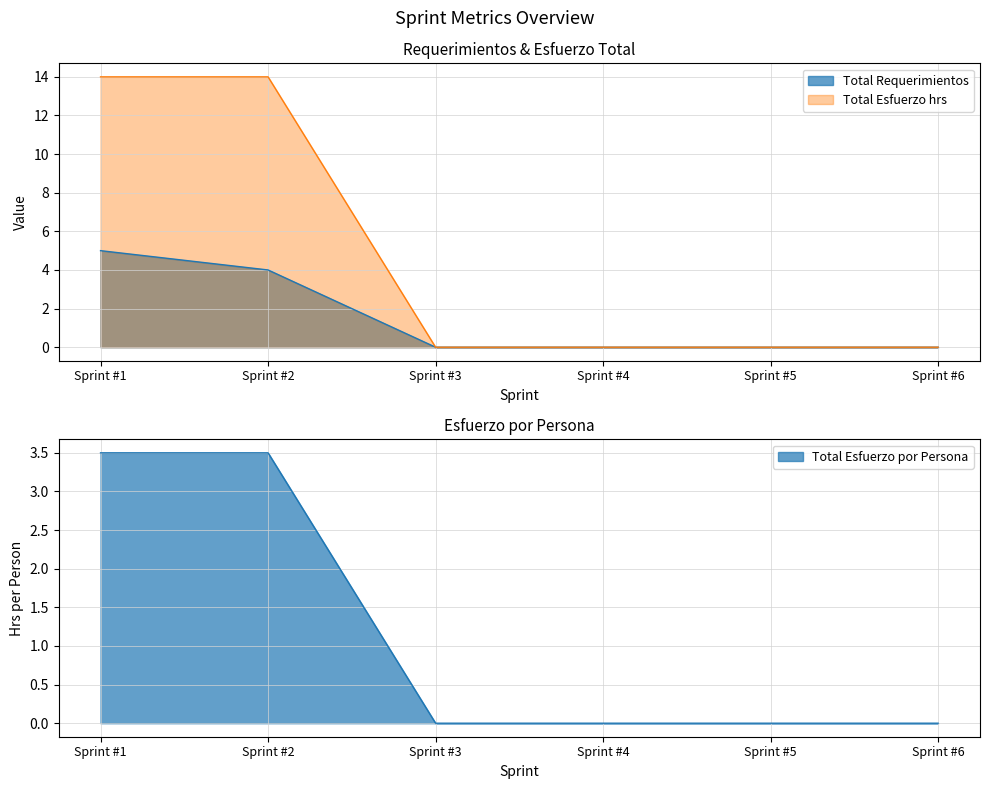

Reading right to left, extract all data points from this chart.

Total Requerimientos: 0.0	0.0	0.0	0.0	4.0	5.0
Total Esfuerzo hrs: 0.0	0.0	0.0	0.0	14.0	14.0
Total Esfuerzo por Persona: 0.0	0.0	0.0	0.0	3.5	3.5